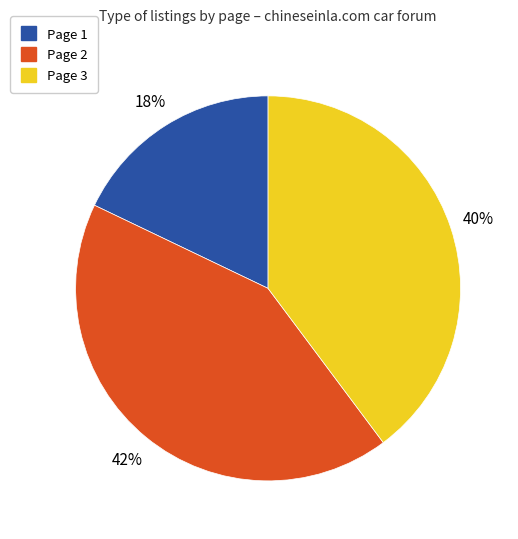

To the nearest percent, what is the combined percentage of Page 1 and Page 2?

60%